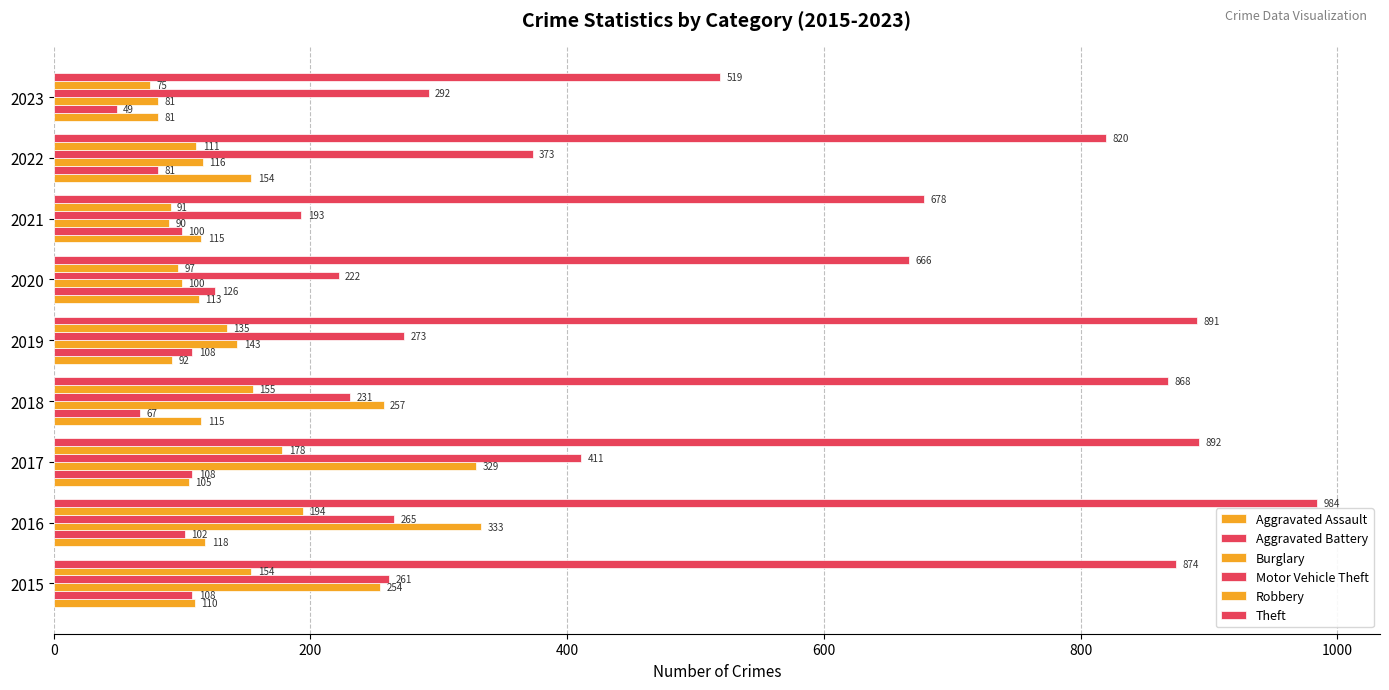

Reading right to left, what are all the values shown in this chart?

Aggravated Assault: 81	154	115	113	92	115	105	118	110
Aggravated Battery: 49	81	100	126	108	67	108	102	108
Burglary: 81	116	90	100	143	257	329	333	254
Motor Vehicle Theft: 292	373	193	222	273	231	411	265	261
Robbery: 75	111	91	97	135	155	178	194	154
Theft: 519	820	678	666	891	868	892	984	874